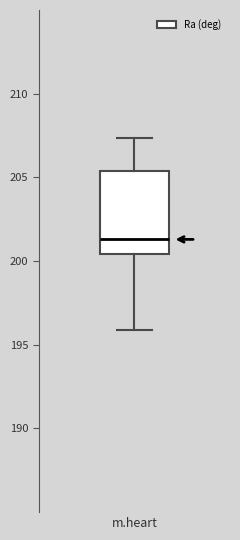

Read this box plot against the y-axis: the position of the median line, the range covered by the box, and the ends of both whiskers. The values are not printed on the chart, so give them approximately, as read against the axis.

median 201.5, box 200.5 to 205.5, whiskers 196.0 to 207.5